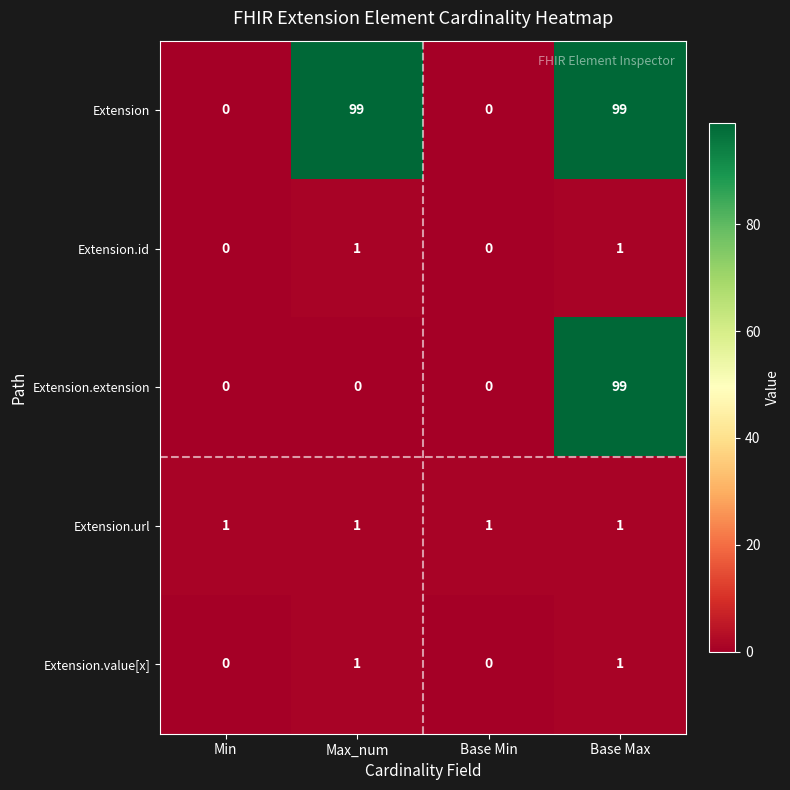

How many categories are shown in the chart?

4